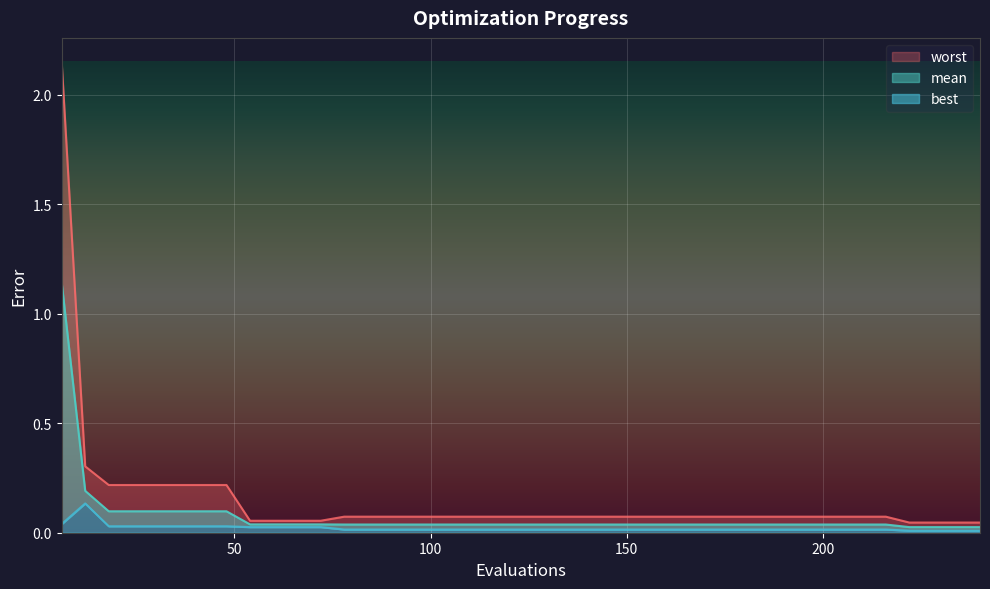

The worst series shows 0.1 at 102. True or false?

True